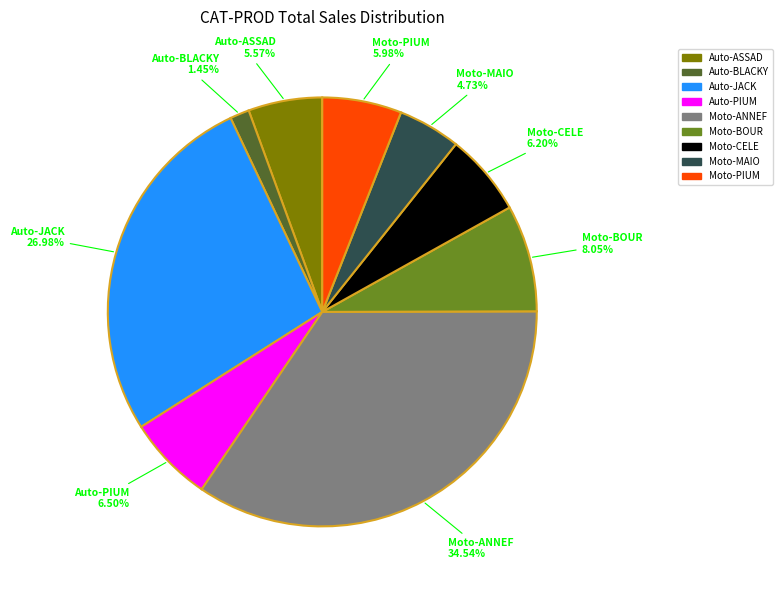

Which has a higher value, Moto-CELE or Moto-MAIO?

Moto-CELE